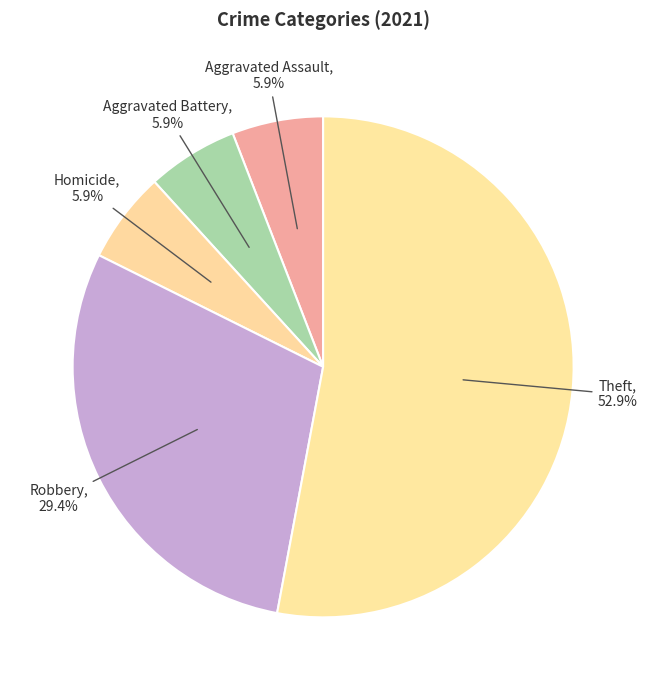

How many slices are in this pie chart?

5